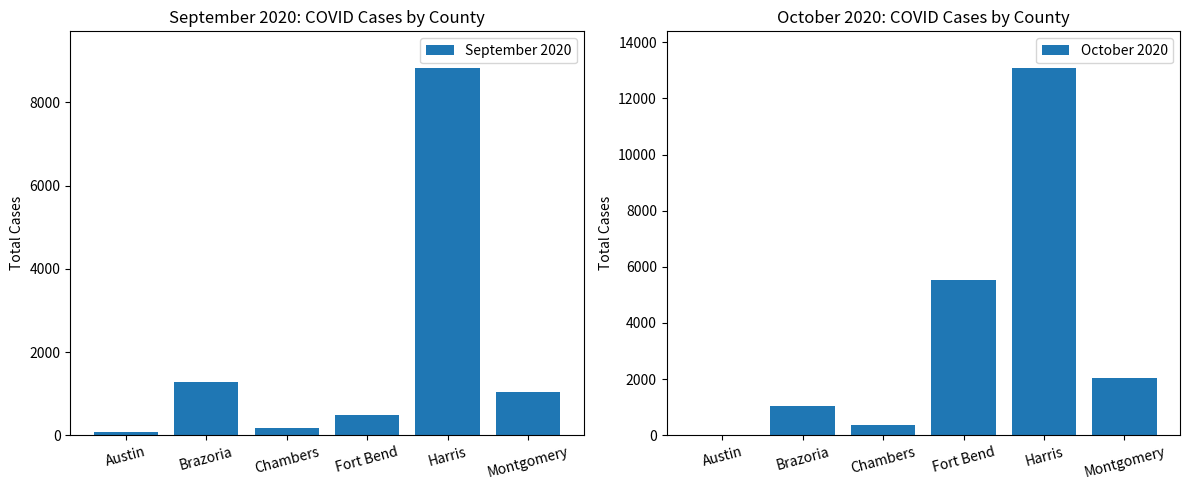

What is the value of the September 2020 bar at the 3rd from the left?

179